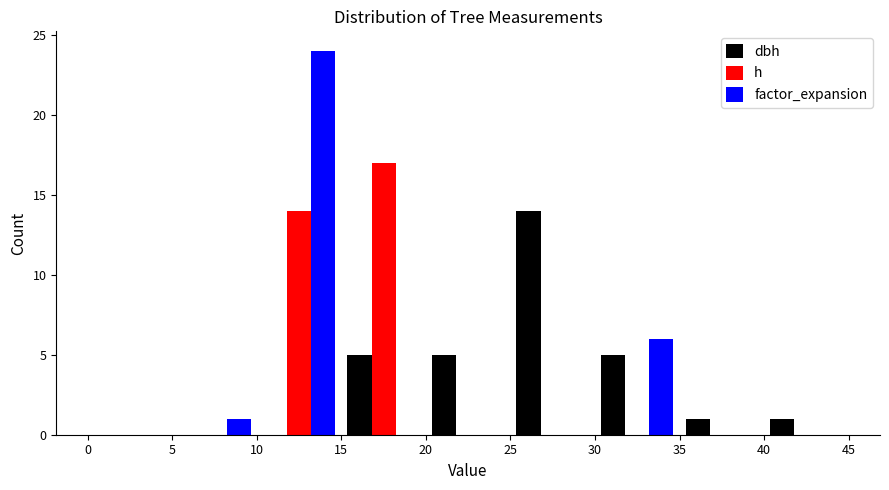

What is the height of the dbh bar covering 25 to 30 on the x-axis? The values are not printed on the chart, so give them approximately, as read against the axis.

14